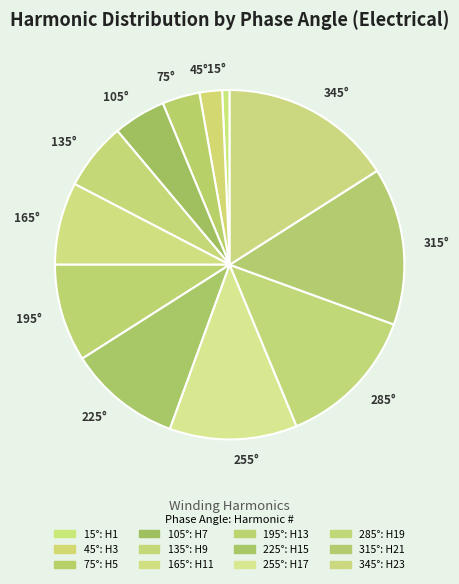

Is there any slice that represents more than half of the pie?

No